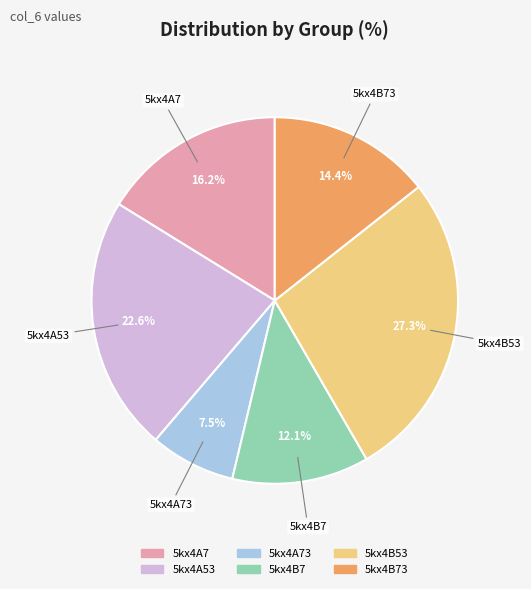

Is there any slice that represents more than half of the pie?

No